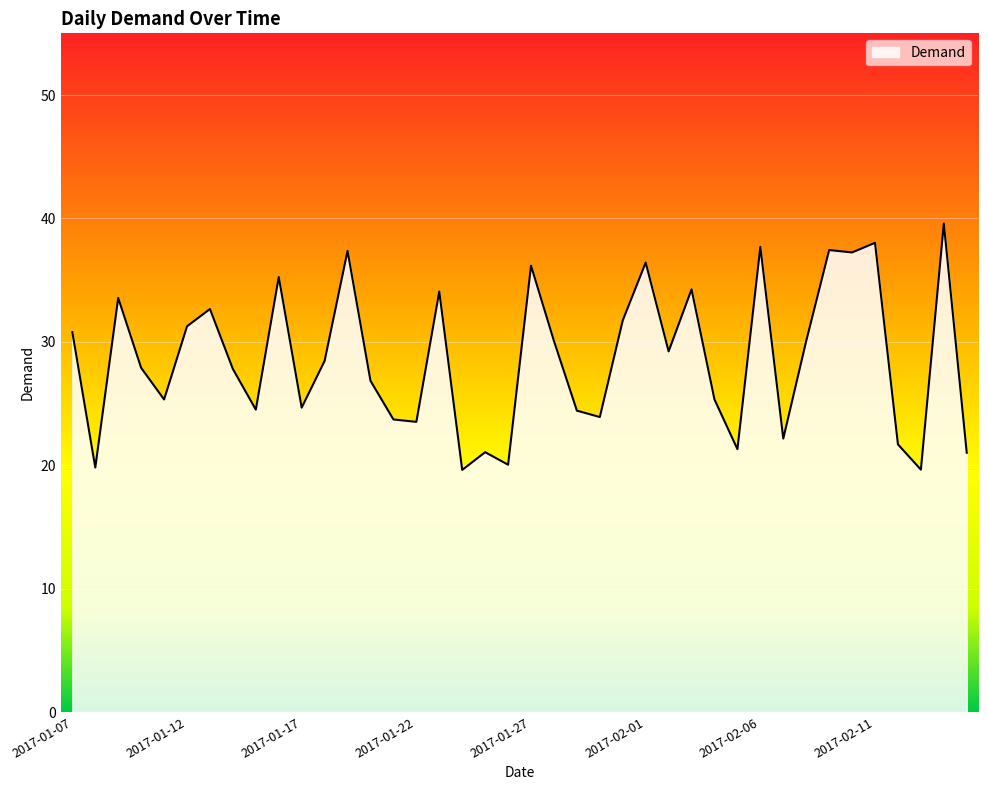

How many lines are shown in the chart?

1